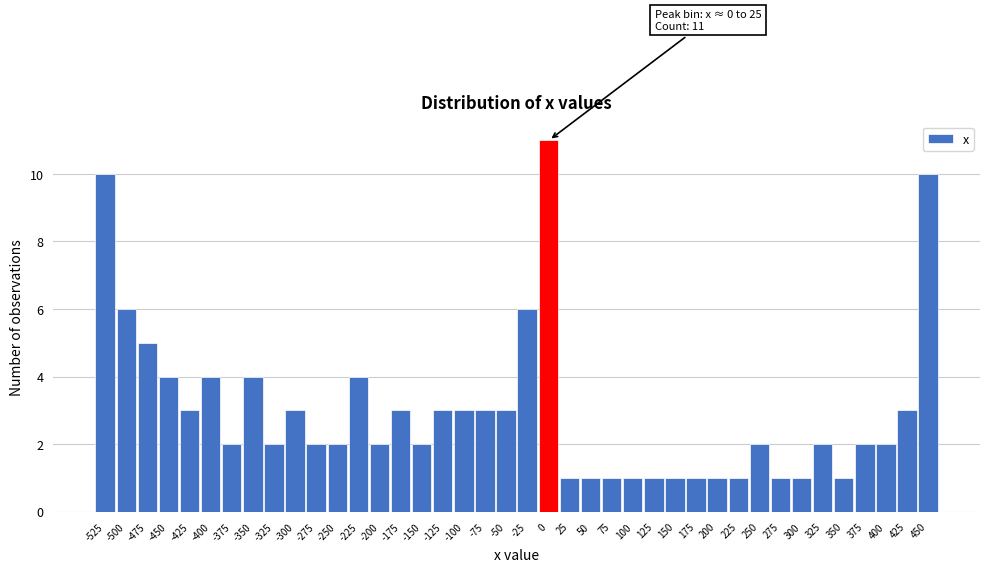

True or false: the data shows 1 at 75.

True